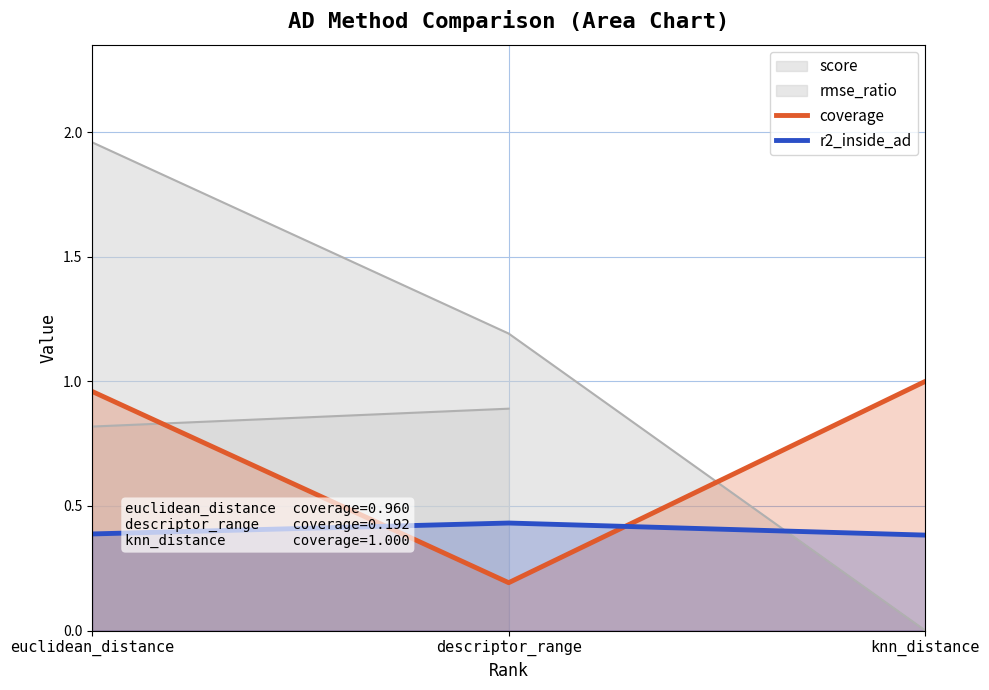

The value of r2_inside_ad at knn_distance is 0.5. True or false?

False